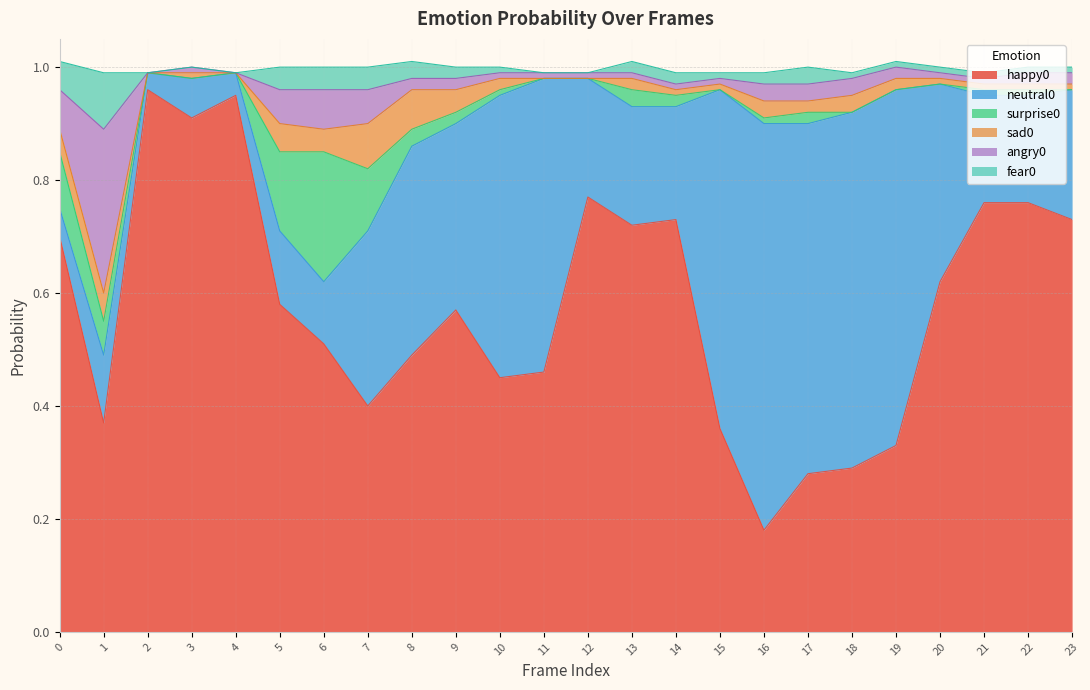

Where is sad0 nearest to the value 0?

2